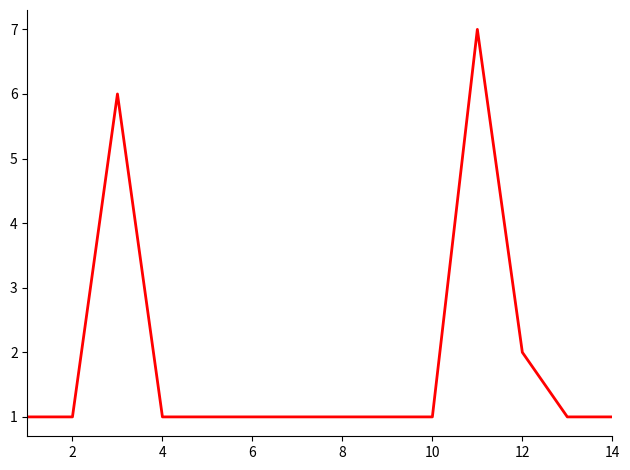

What is the difference between the maximum and minimum values?

6